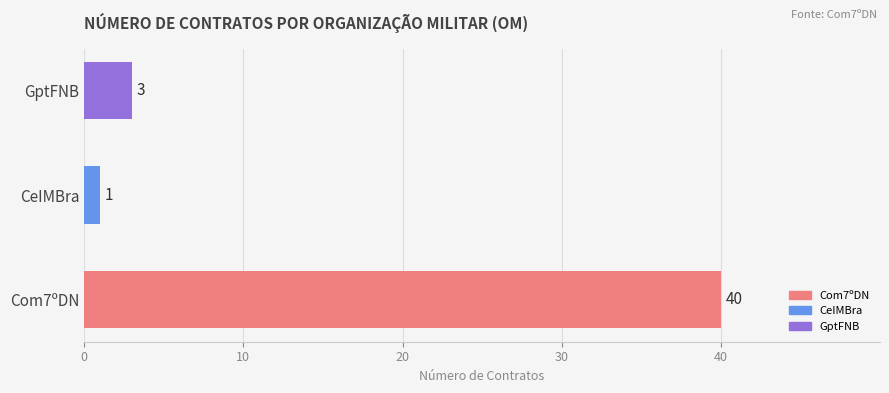

Are the bars horizontal?

Yes